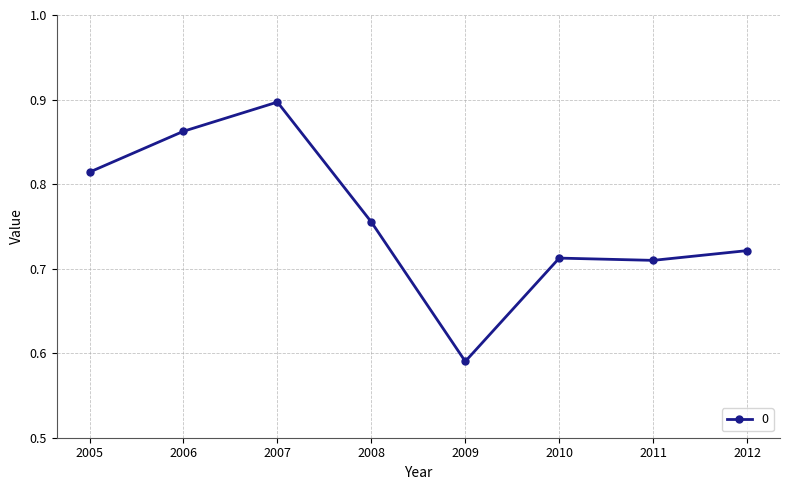

At which category does the data reach its first local peak?

2007